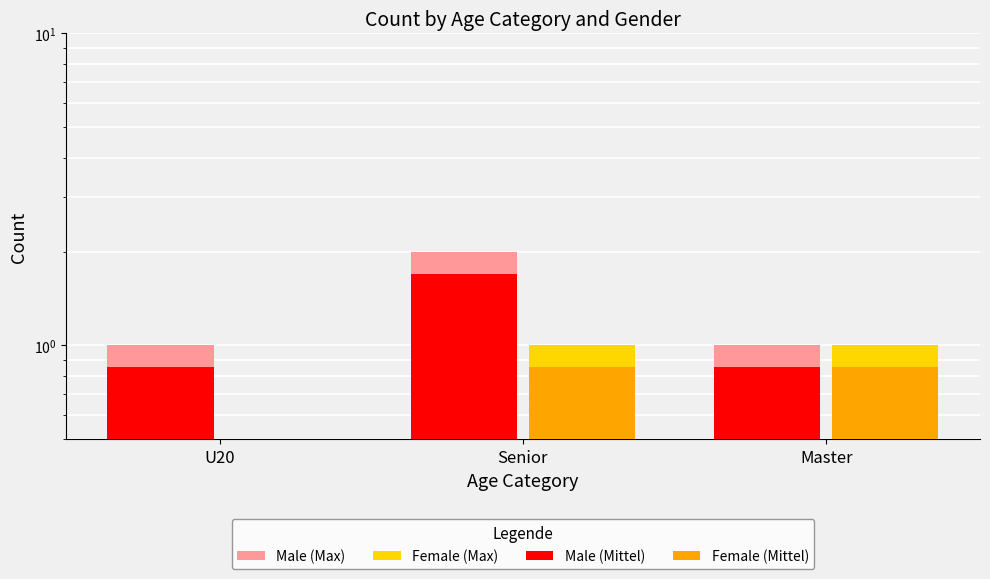

Which series has the largest total across all categories?

Male (Max)